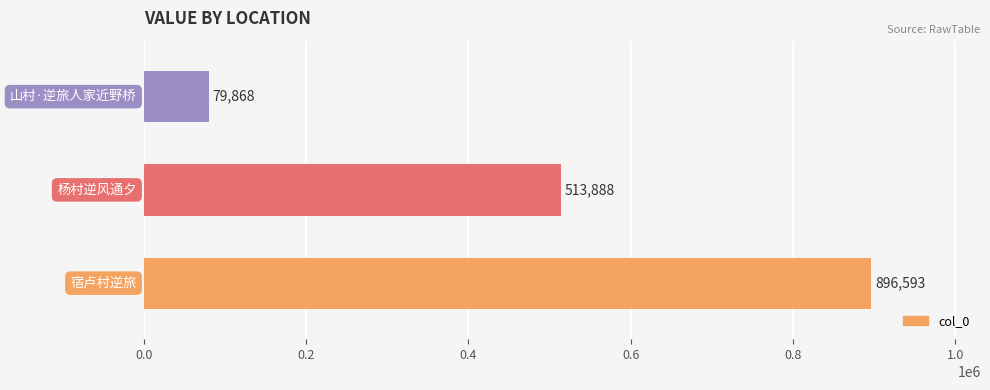

How many bars are there in total?

3